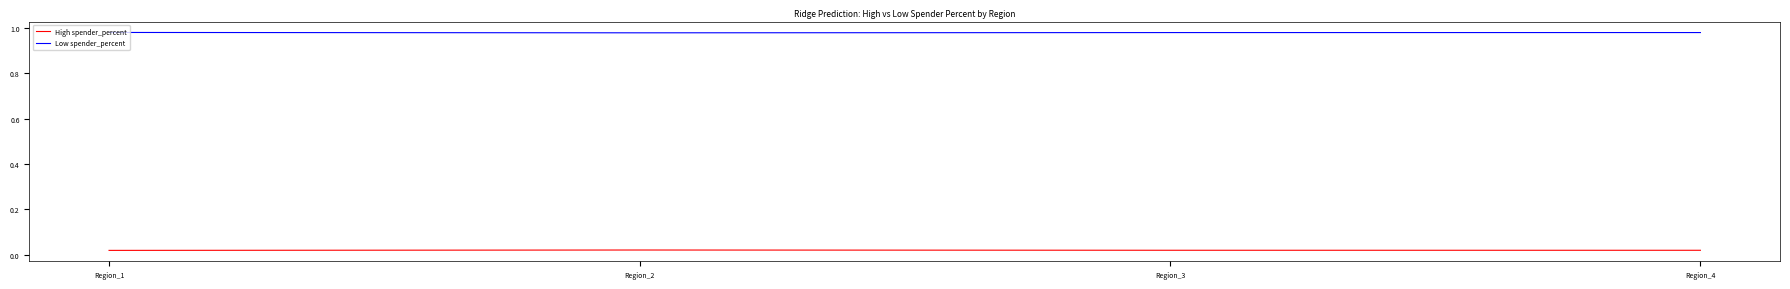

Is the value of Low spender_percent at Region_4 greater than the value of High spender_percent at Region_4?

Yes